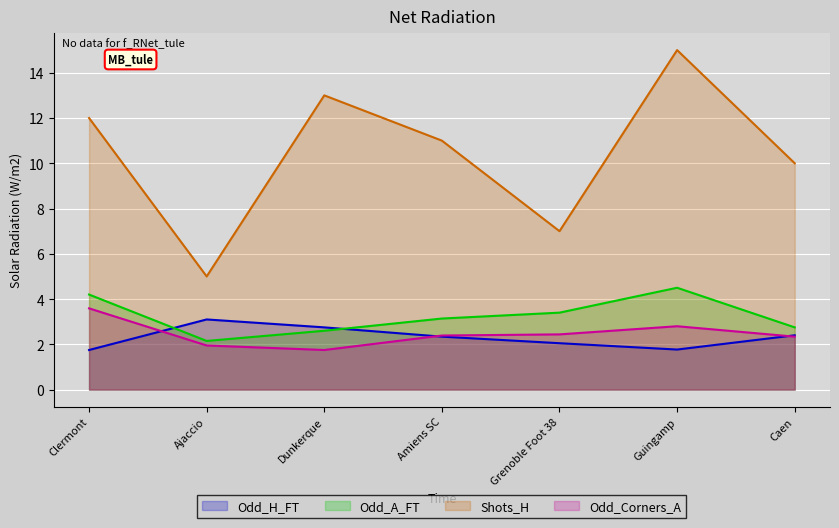

In Shots_H, how many points are lower than both neighbors (excluding endpoints)?

2